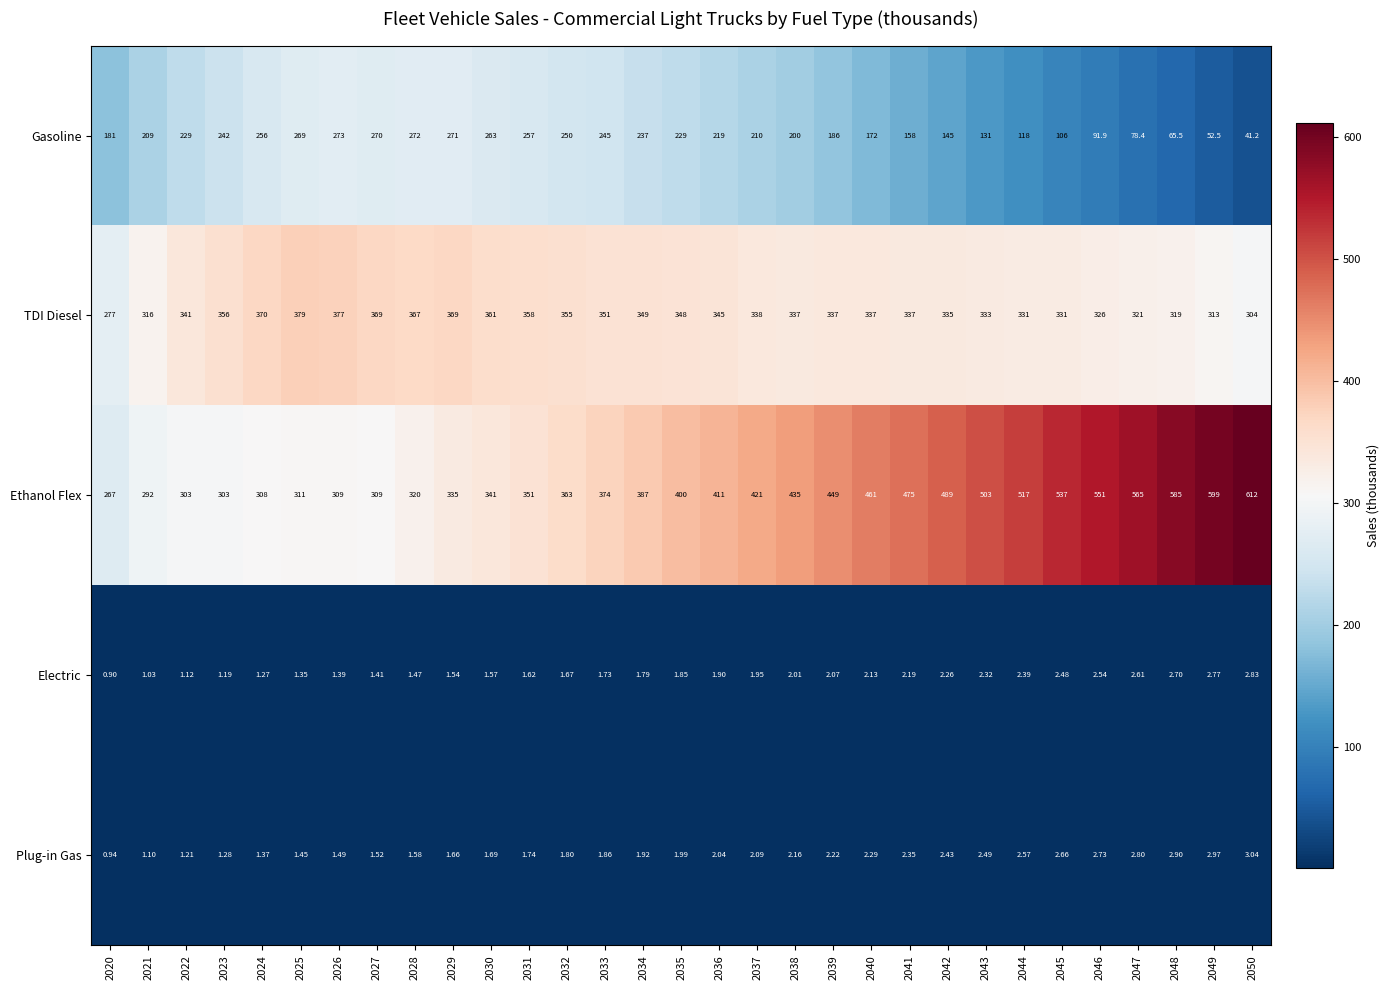

Rank the series at 2024 from lowest to highest value.

Electric, Plug-in Gas, Gasoline, Ethanol Flex, TDI Diesel